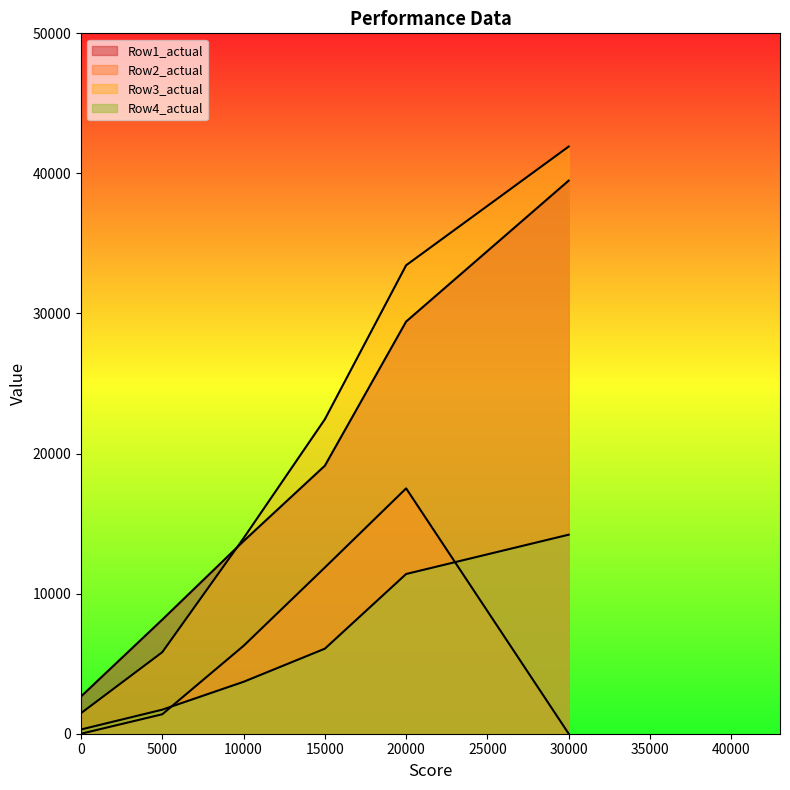

True or false: Row1_actual and Row4_actual intersect in this chart.

False